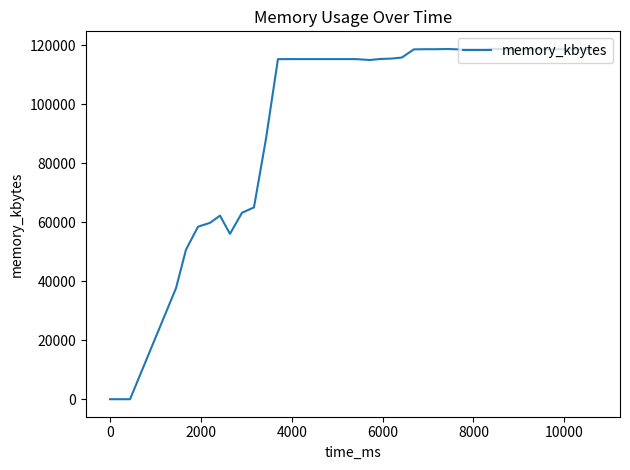

What is the maximum value shown in the chart?

118860